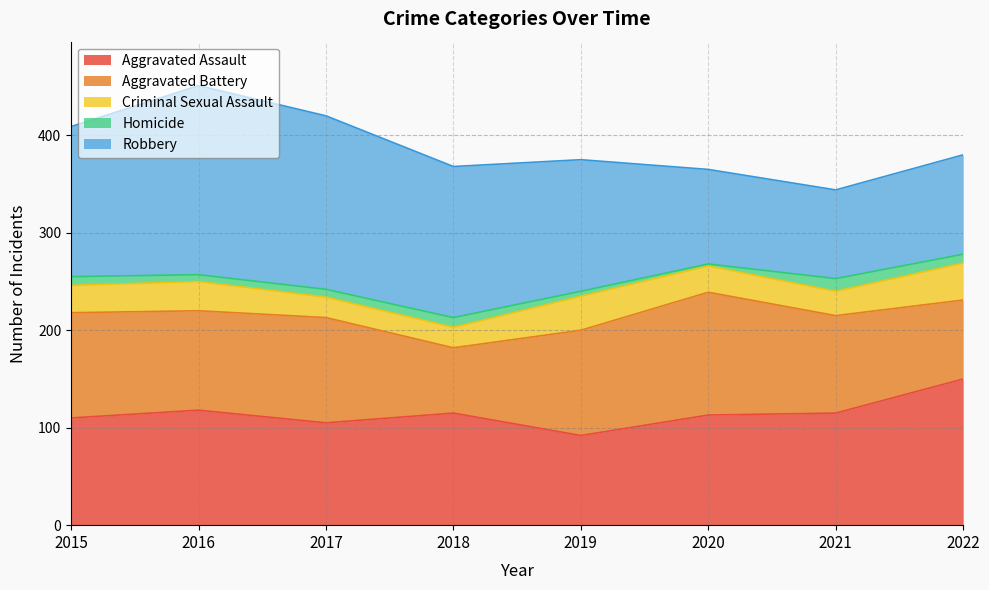

Reading right to left, what are all the values shown in this chart?

Aggravated Assault: 150	115	113	92	115	105	118	110
Aggravated Battery: 81	100	126	108	67	108	102	108
Criminal Sexual Assault: 38	25	27	35	21	21	30	28
Homicide: 9	13	2	5	10	8	7	9
Robbery: 102	91	97	135	155	178	194	154